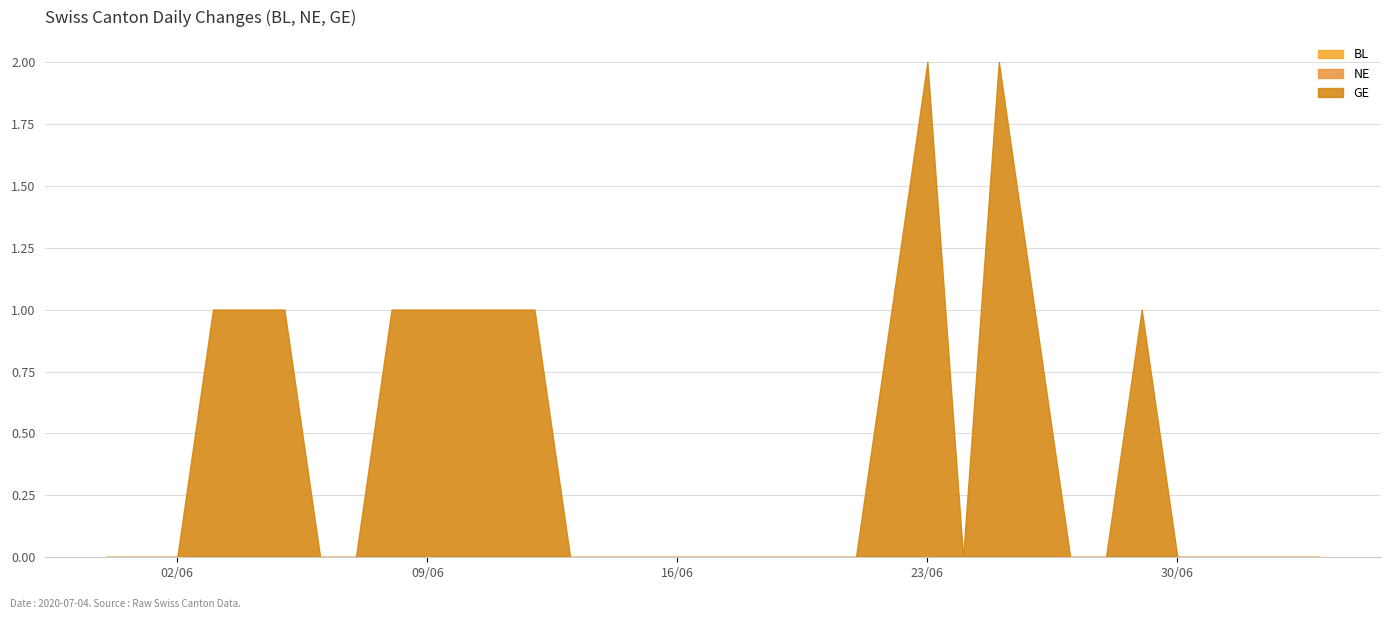

True or false: BL and GE intersect in this chart.

False